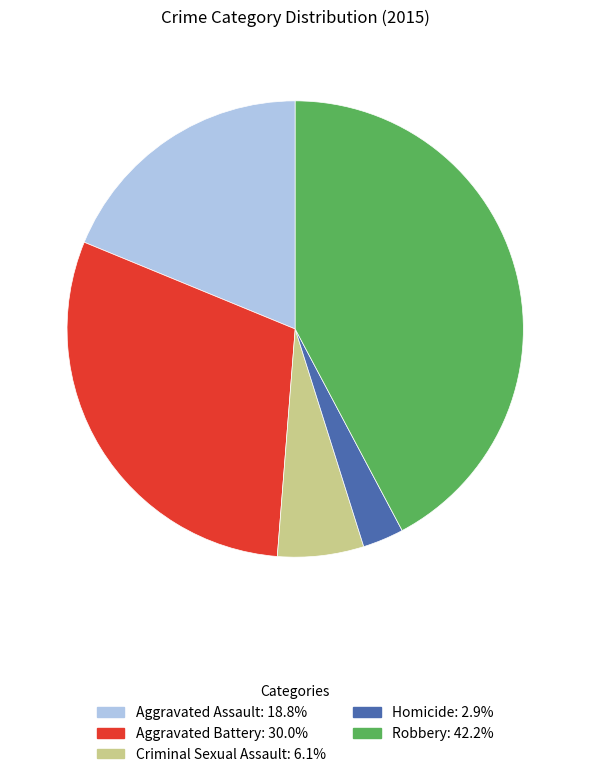

Is it true that Robbery is 49% of the pie?

False